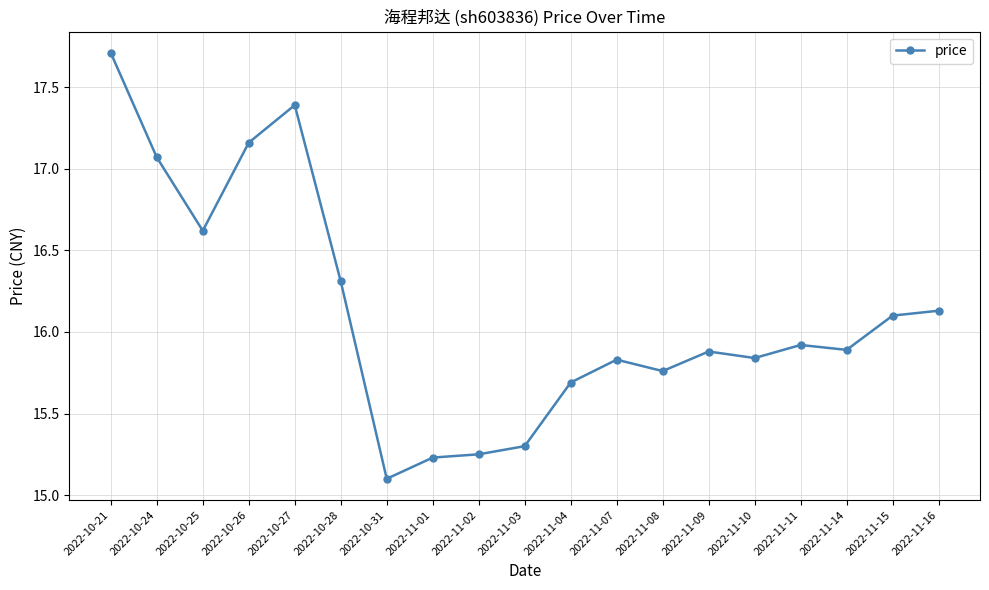

How many lines are shown in the chart?

1